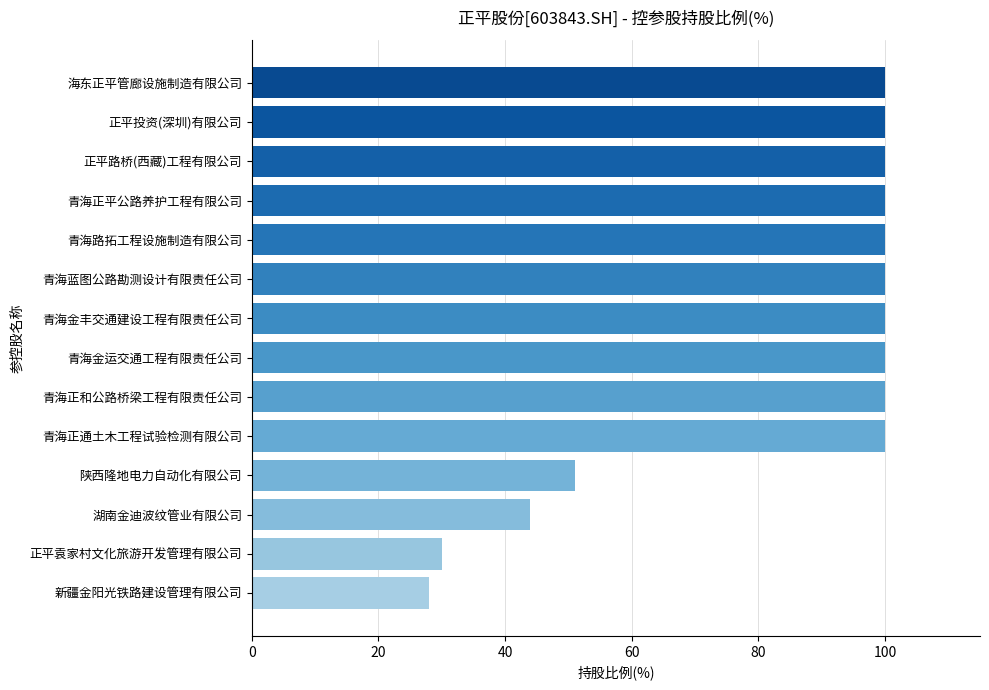

What is the average value?

82